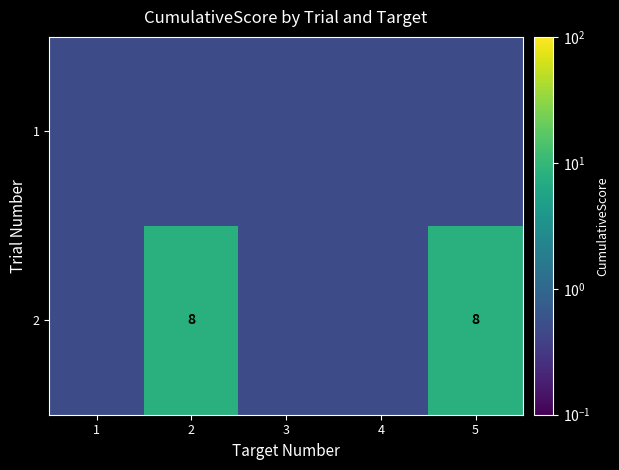

At which label does 1 reach its minimum?

1